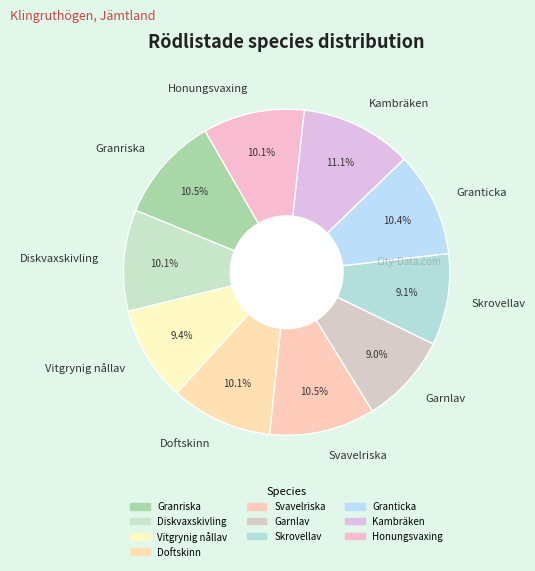

Does any single category account for the majority?

No